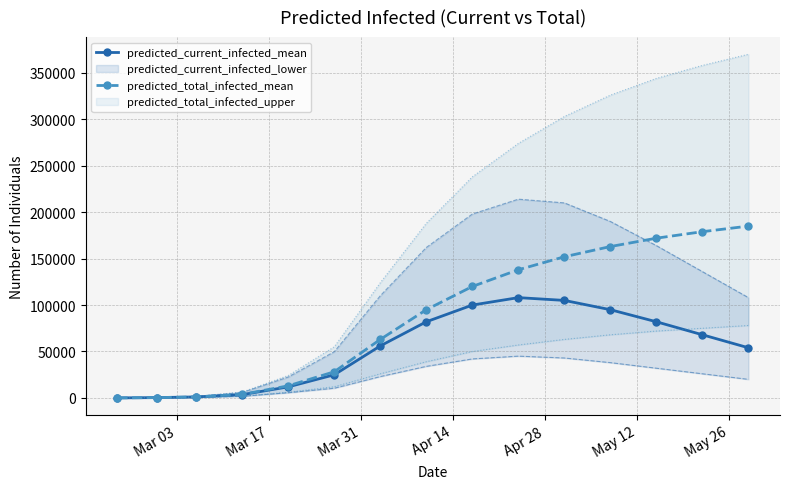

True or false: predicted_total_infected_mean has more than 2 points higher than both neighbors.

False